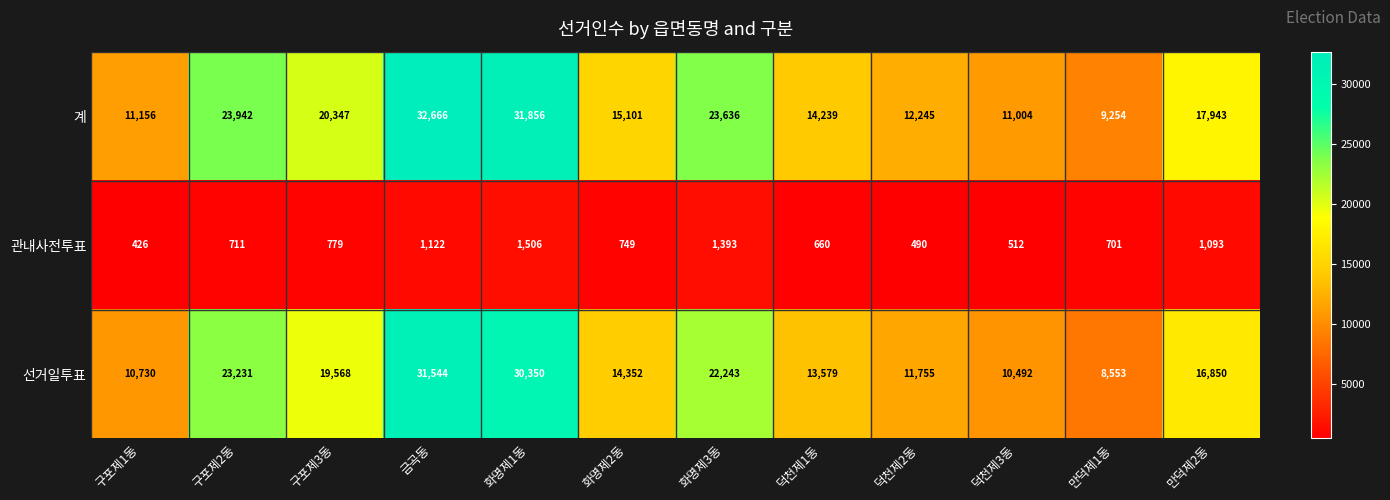

What is the total value across all series at 화명제3동?

47272